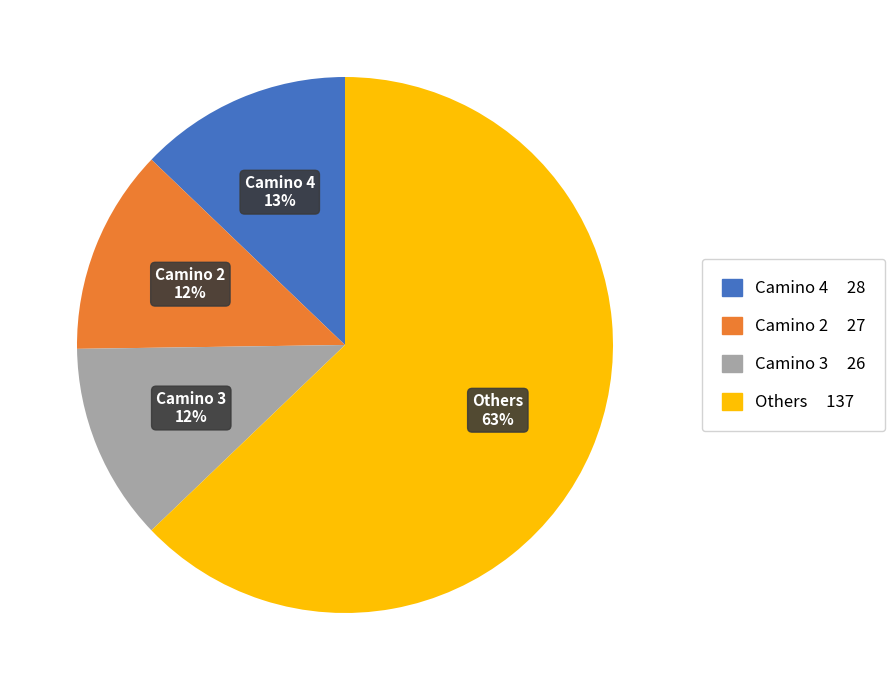

Which has a higher value, Camino 4 or Others?

Others